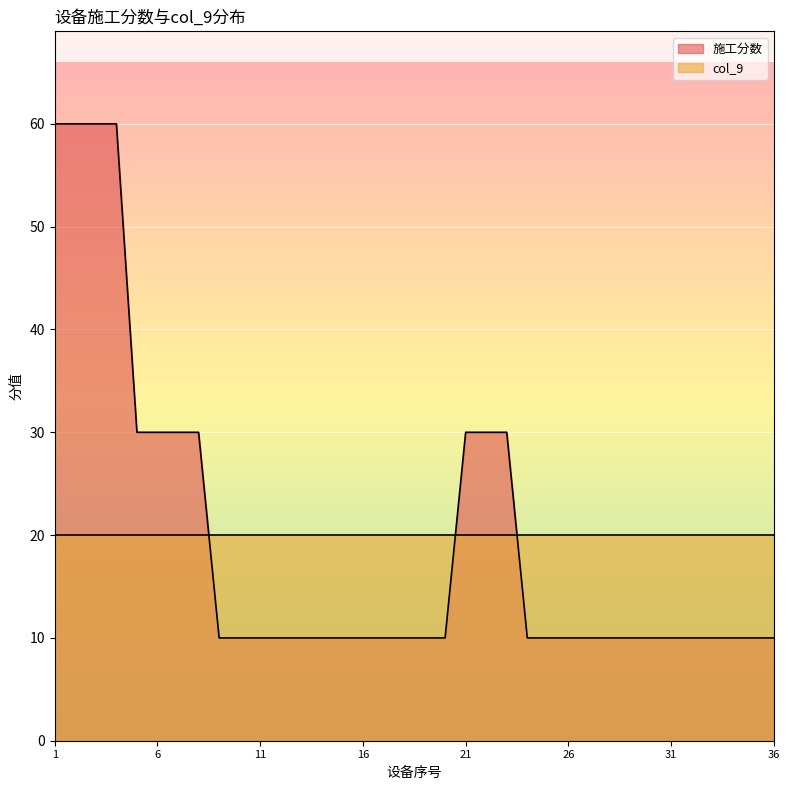

Reading left to right, what are all the values shown in this chart?

60	60	60	60	30	30	30	30	10	10	10	10	10	10	10	10	10	10	10	10	30	30	30	10	10	10	10	10	10	10	10	10	10	10	10	10